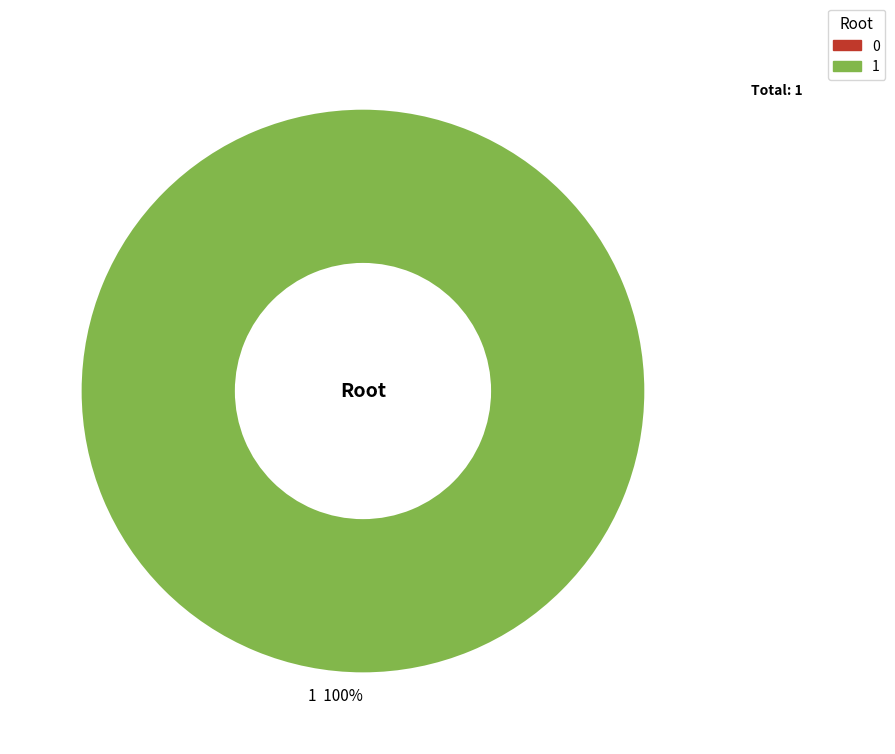

Which category accounts for the majority?

1